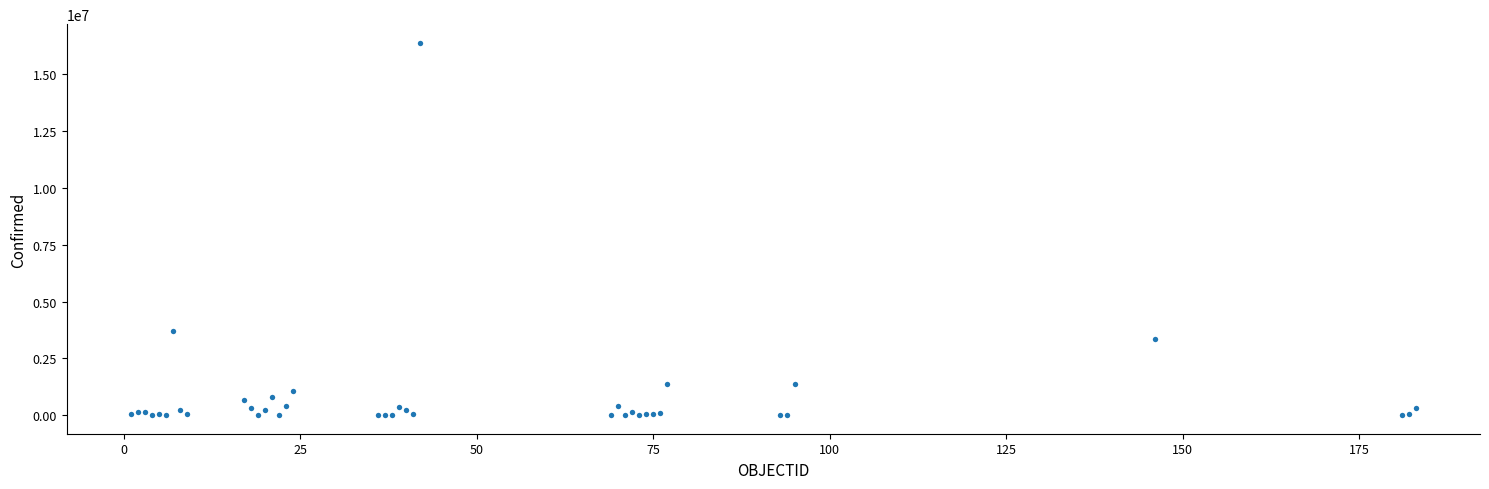

What Y value in the scatter plot is closest to 8196085?

3702422